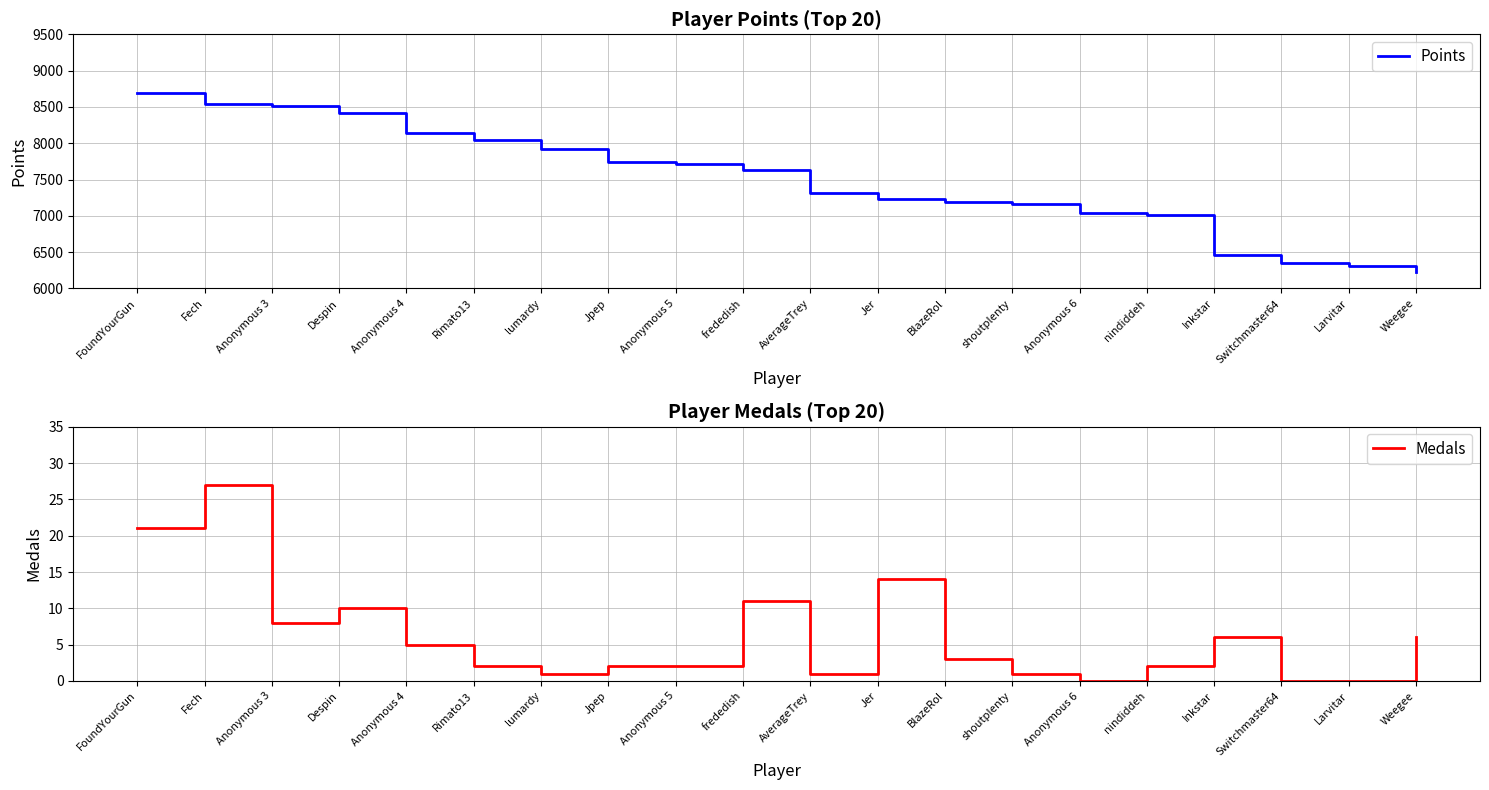

What is the total value across all series at Weegee?

6228